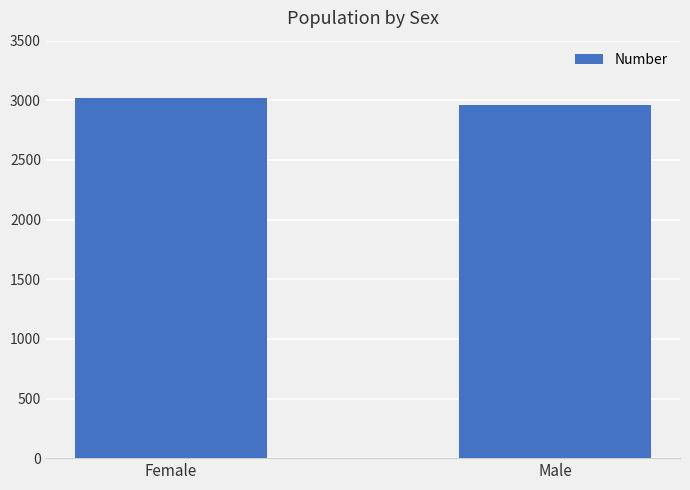

What is the value of the 1st bar from the left?

3016